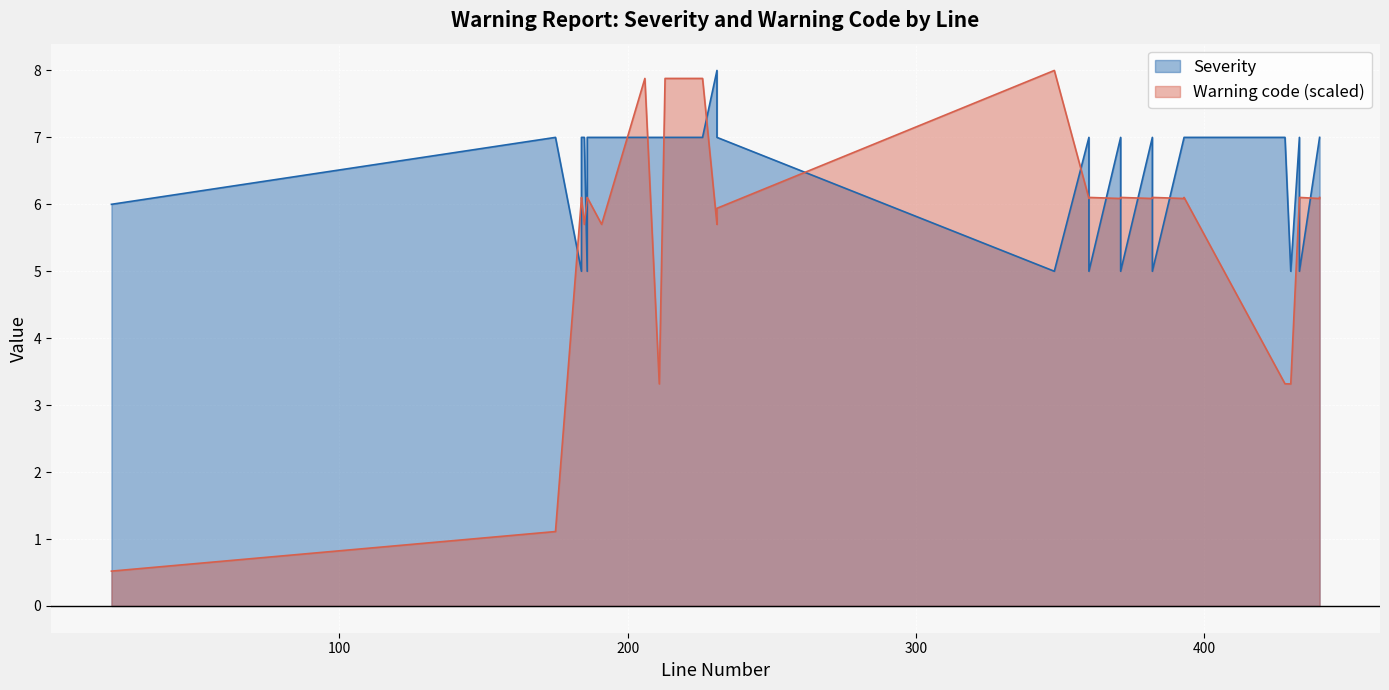

How many Severity values are between 5 and 7?

29